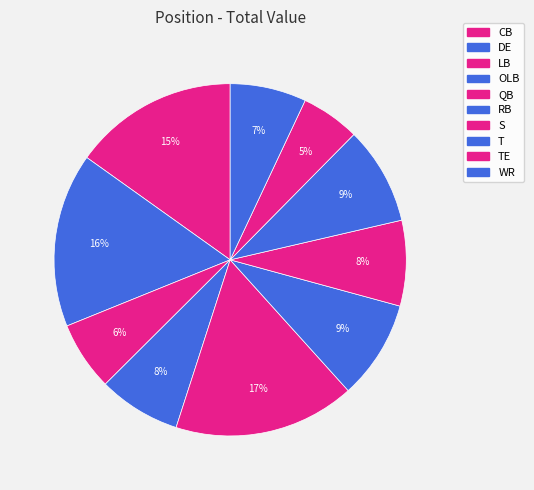

How many segments does this pie chart have?

10